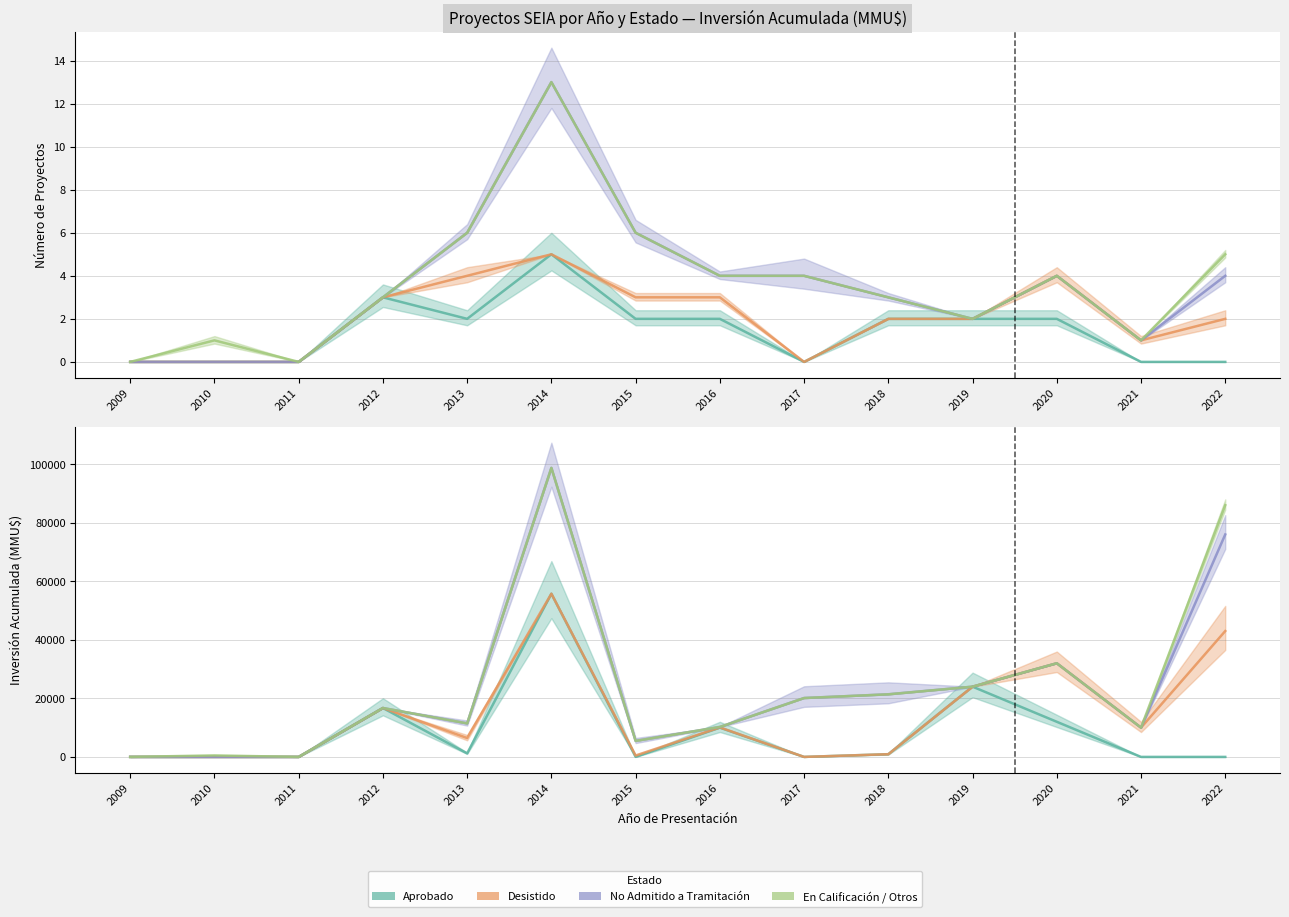

What is the spread (max minus min) of values at 2018?

20463